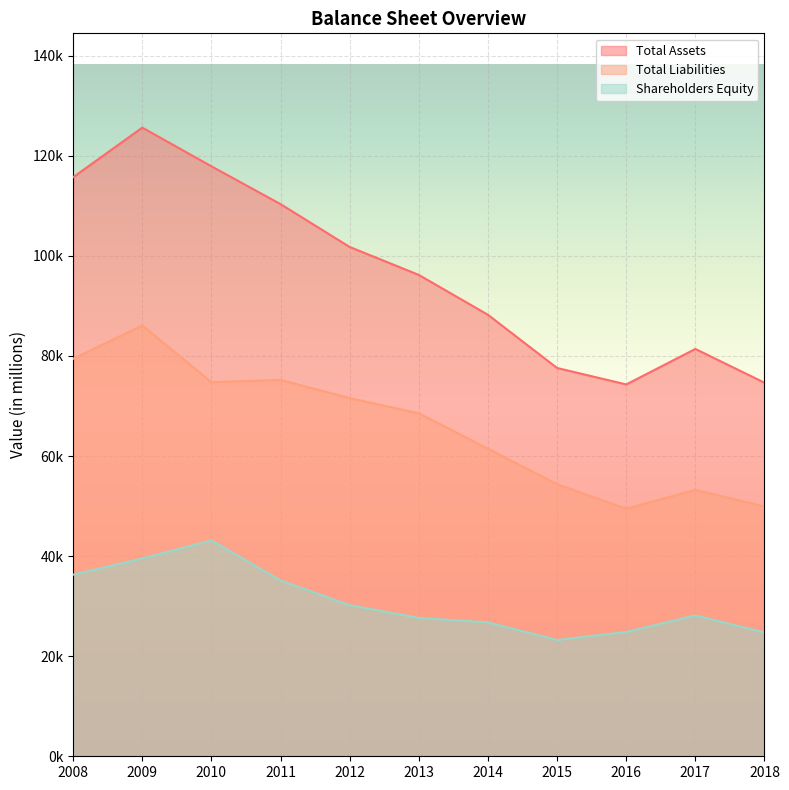

What is the lowest value of the Total Assets series?

74310